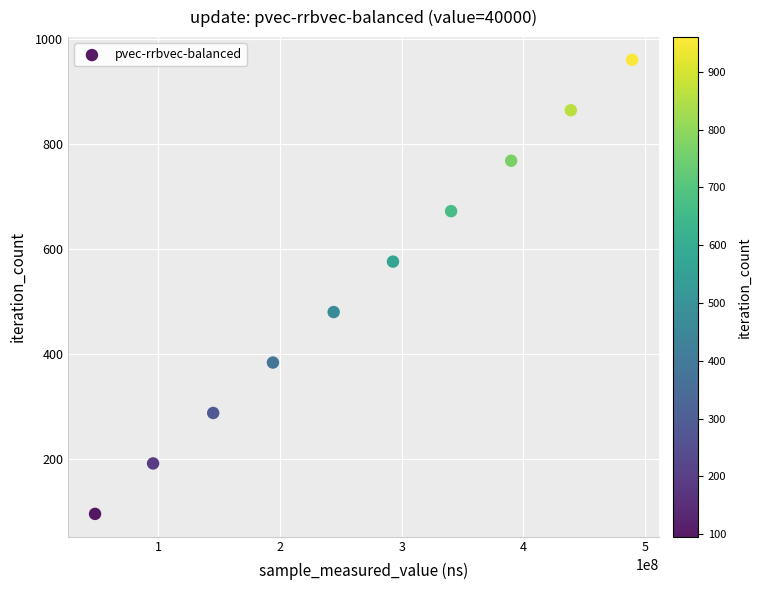

What is the range of X values (max minus min)?

440964349